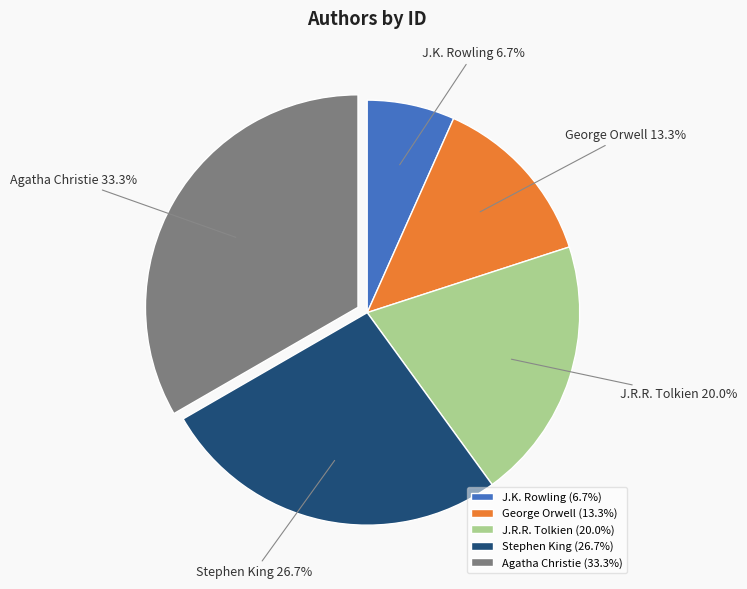

To the nearest percent, what is the combined percentage of George Orwell and Stephen King?

40%